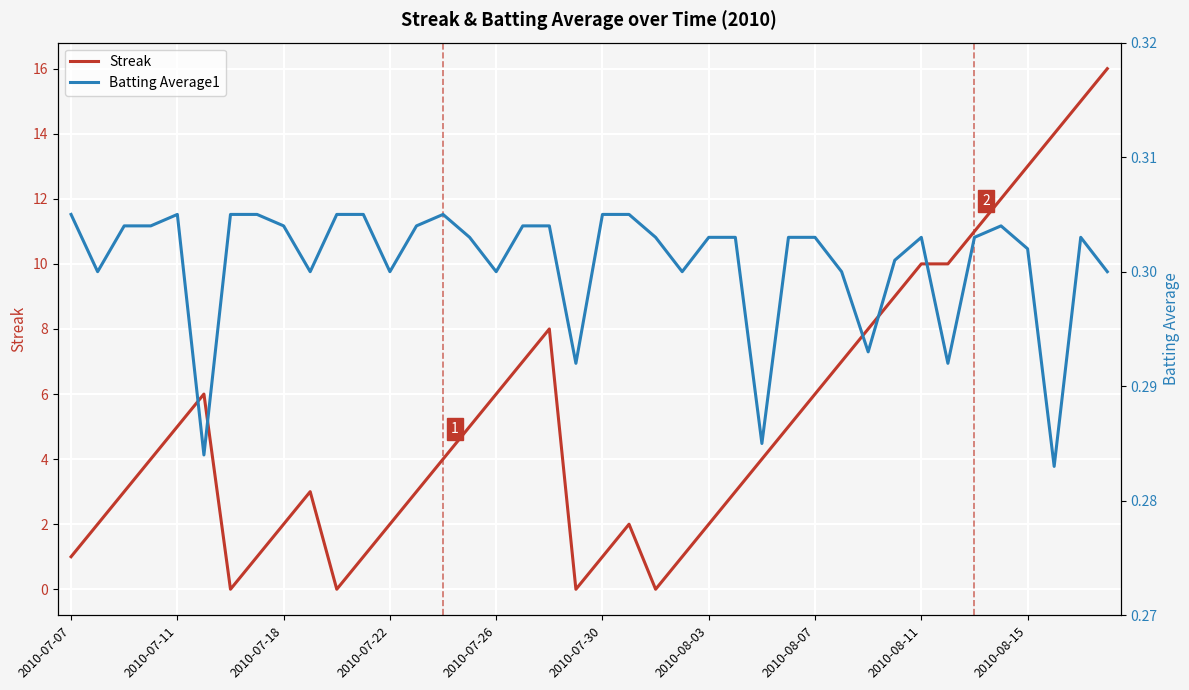

What is the sum of all Batting Average1 values?

12.0